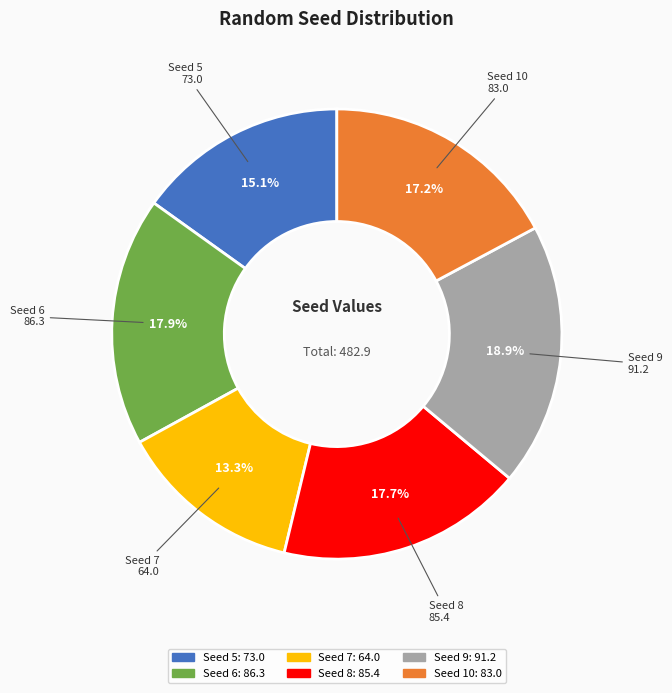

Count the number of slices in the pie.

6